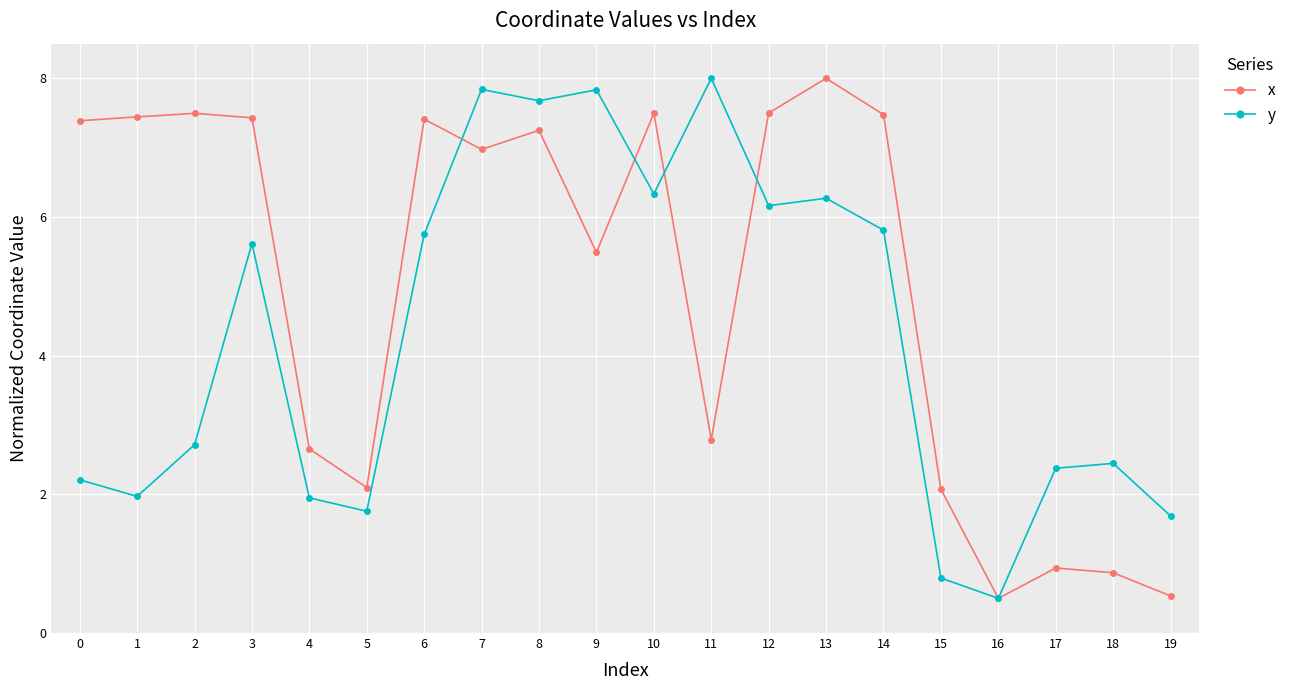

List the series in order of their overall mean, lowest first.

y, x